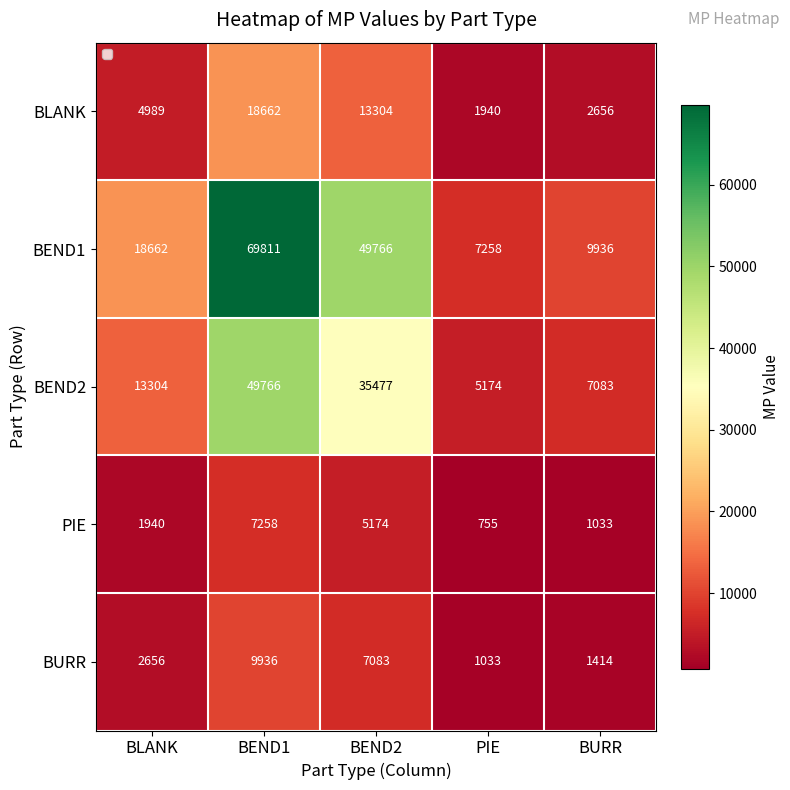

Which series has the largest total across all categories?

BEND1